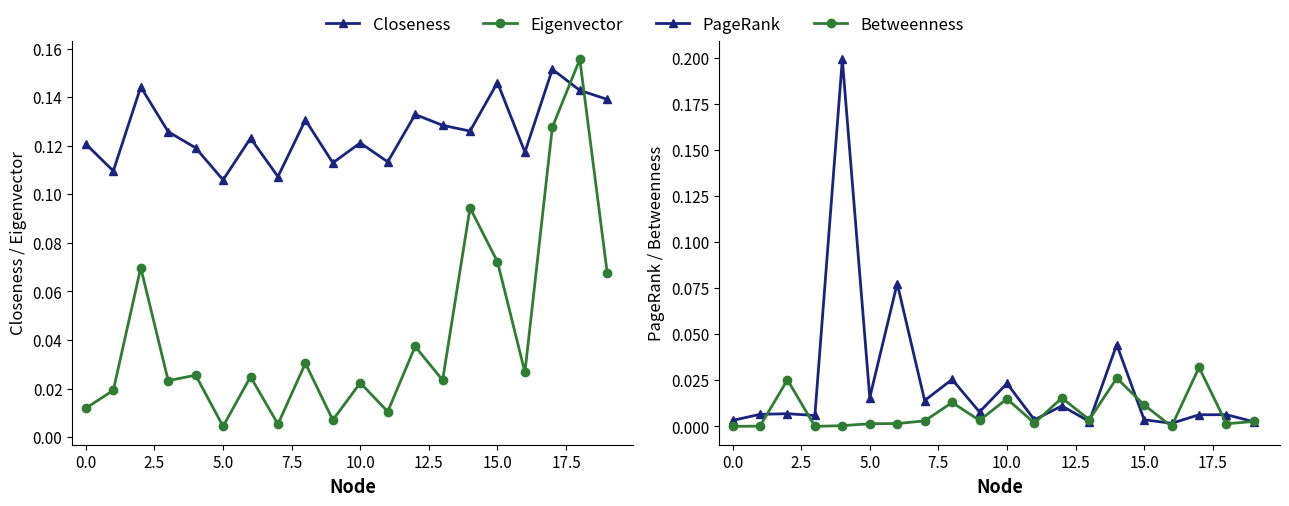

What is the difference between the second highest and minimum values in the Eigenvector series?

0.1